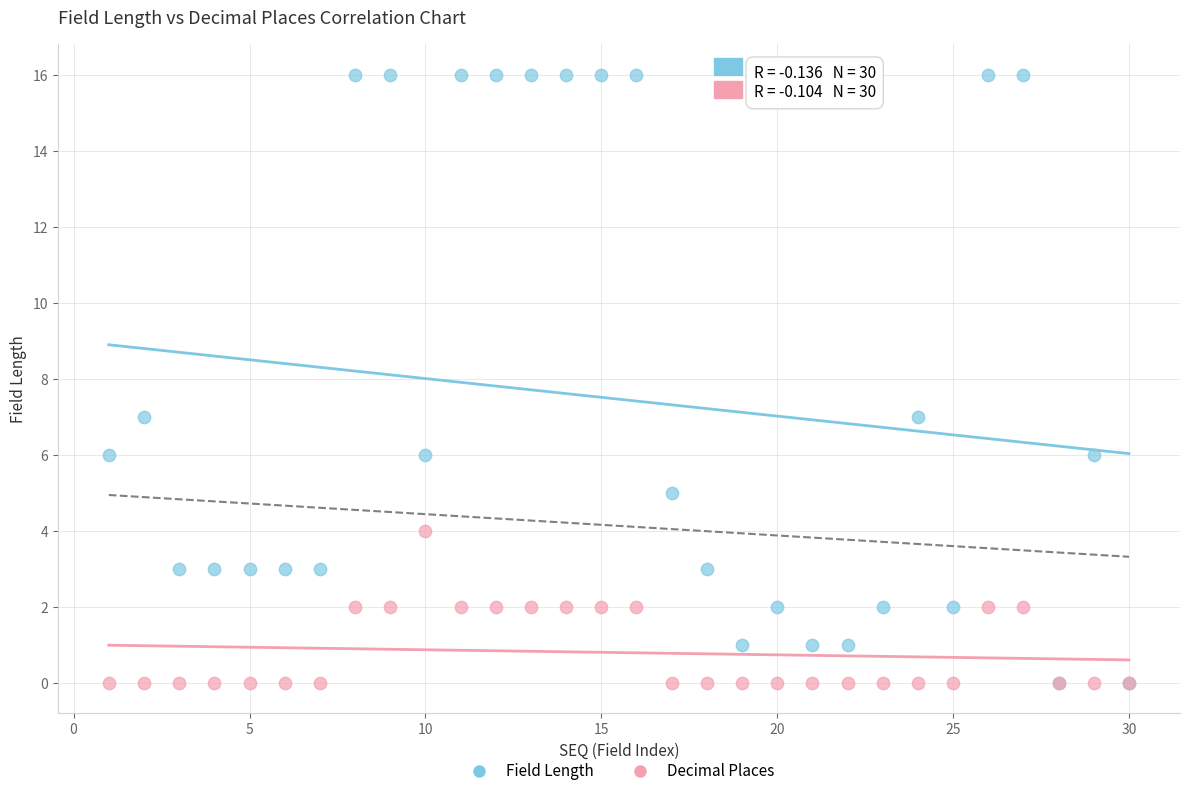

Which series has the widest spread of Y values?

Field Length